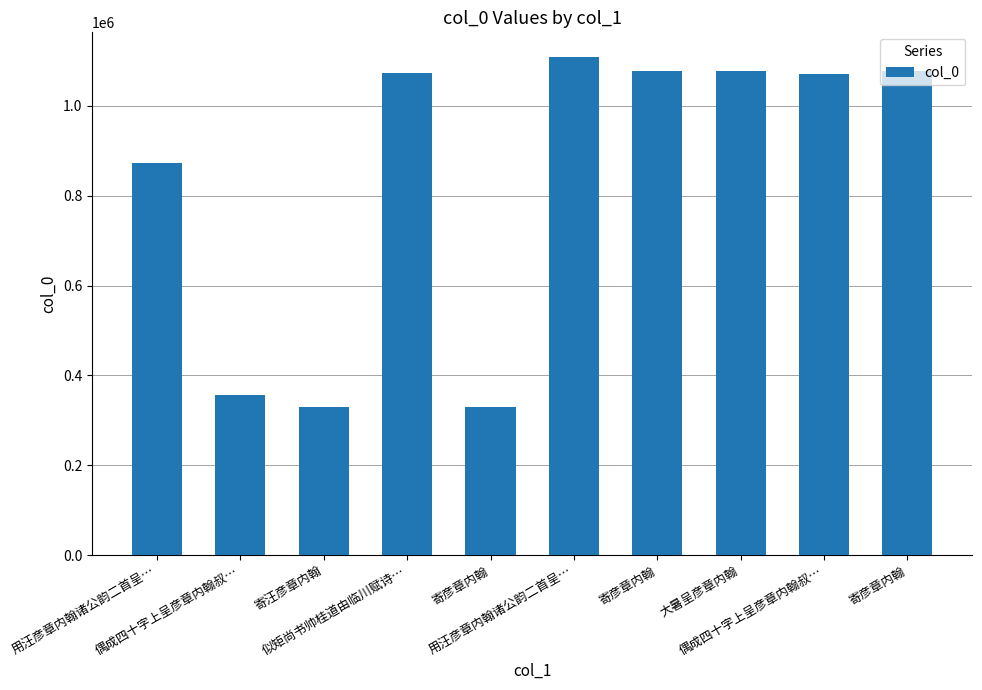

What is the sum of all values?

8370168